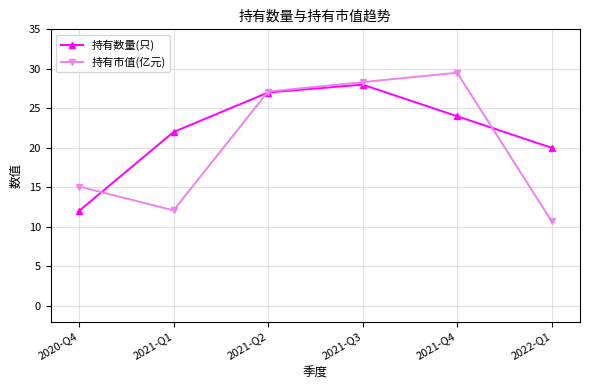

What are all the series names shown in the legend?

持有数量(只), 持有市值(亿元)